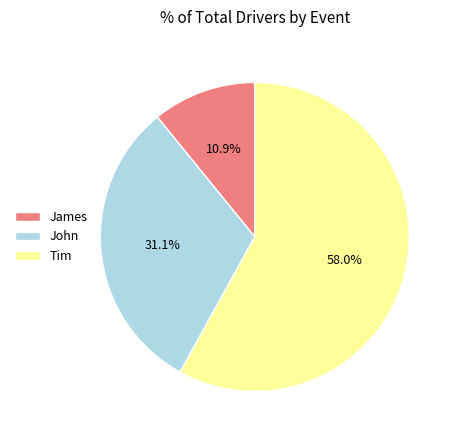

How much of the chart is everything except John?

68.9%